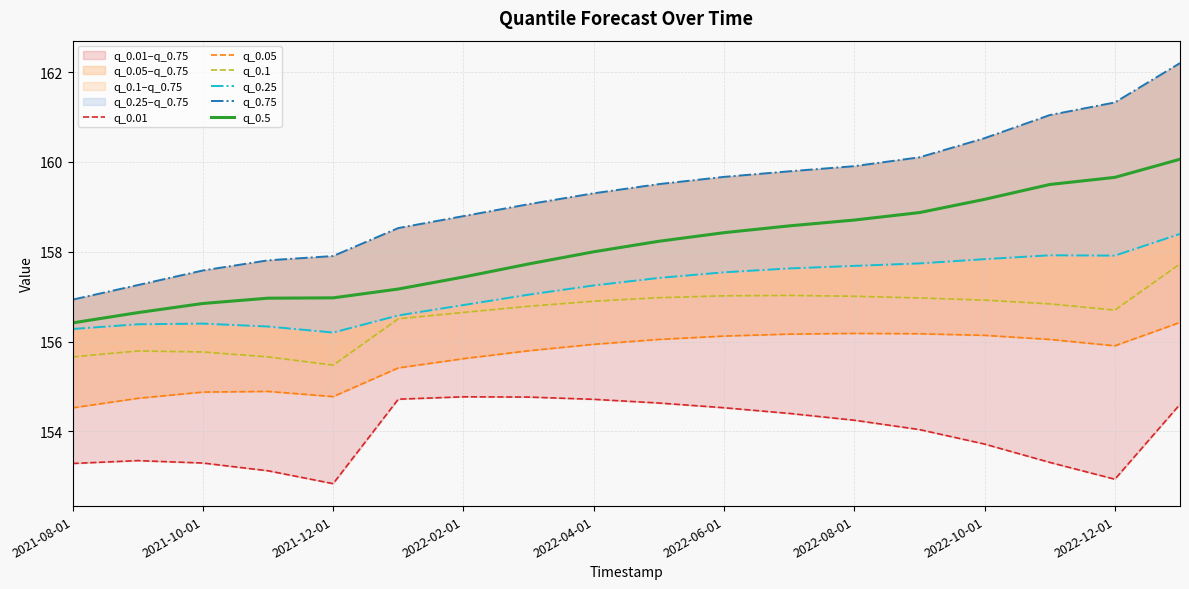

What is the minimum value for q_0.5?

156.4